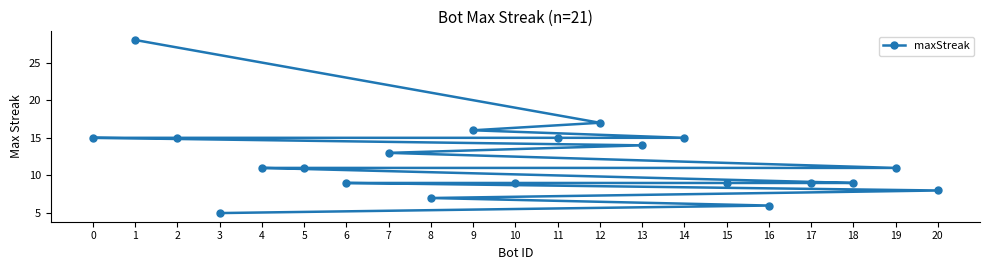

What is the difference between the maximum and second lowest values?

22